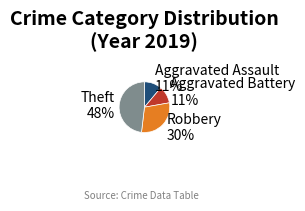

Do Aggravated Battery and Robbery together represent more than half of the pie?

No